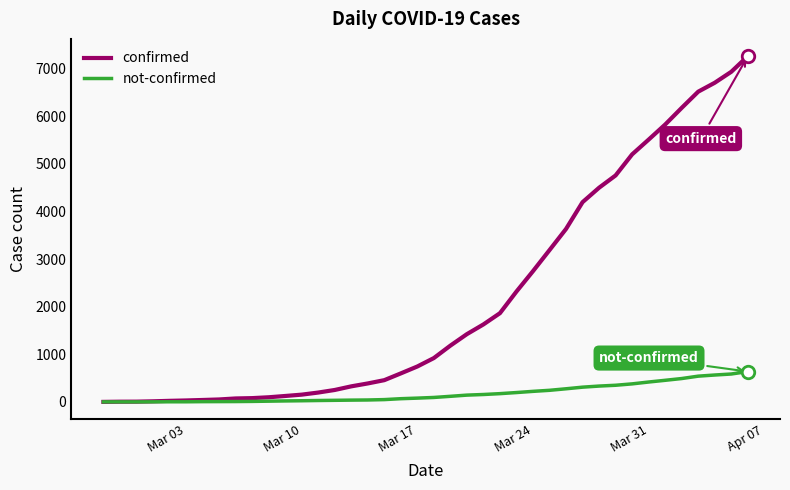

What is the maximum value shown in the chart?

7258